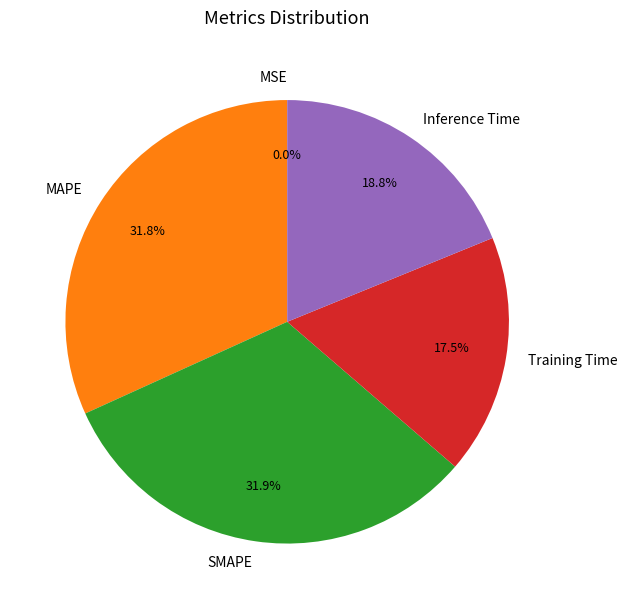

What is the smallest slice in the pie chart?

MSE